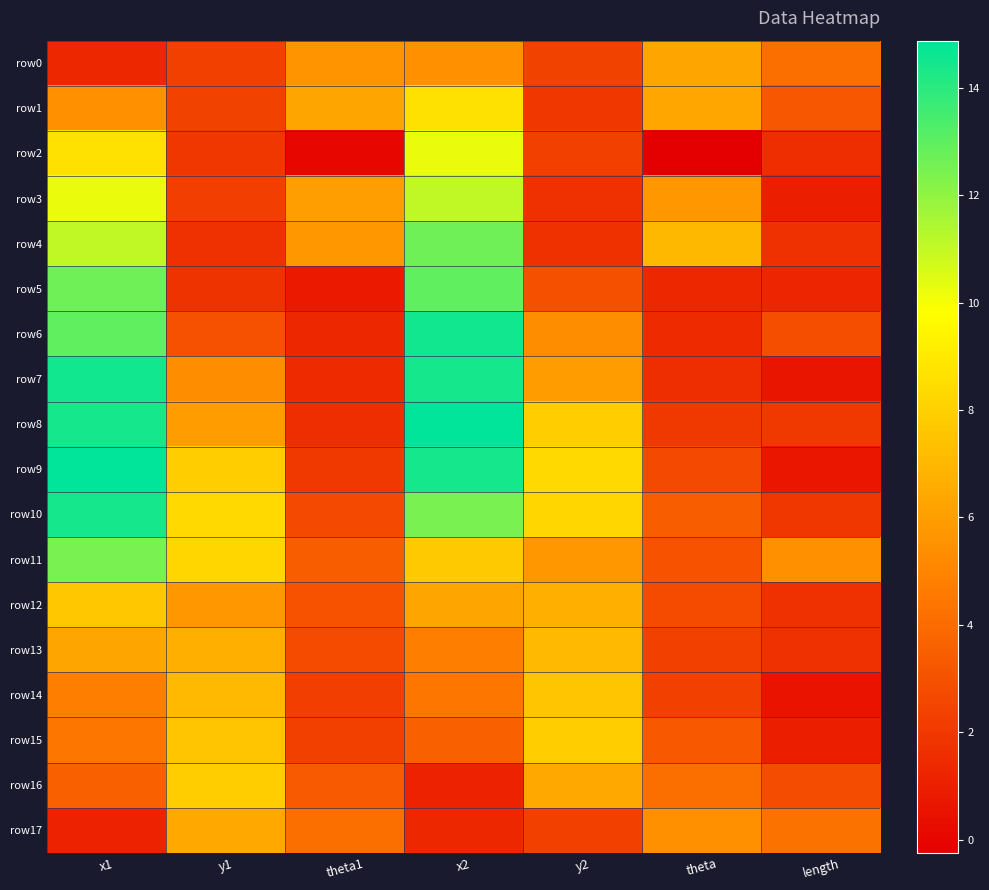

List the series in order of their peak value, lowest first.

row0, row17, row13, row14, row12, row16, row15, row1, row2, row3, row11, row4, row5, row10, row6, row7, row9, row8